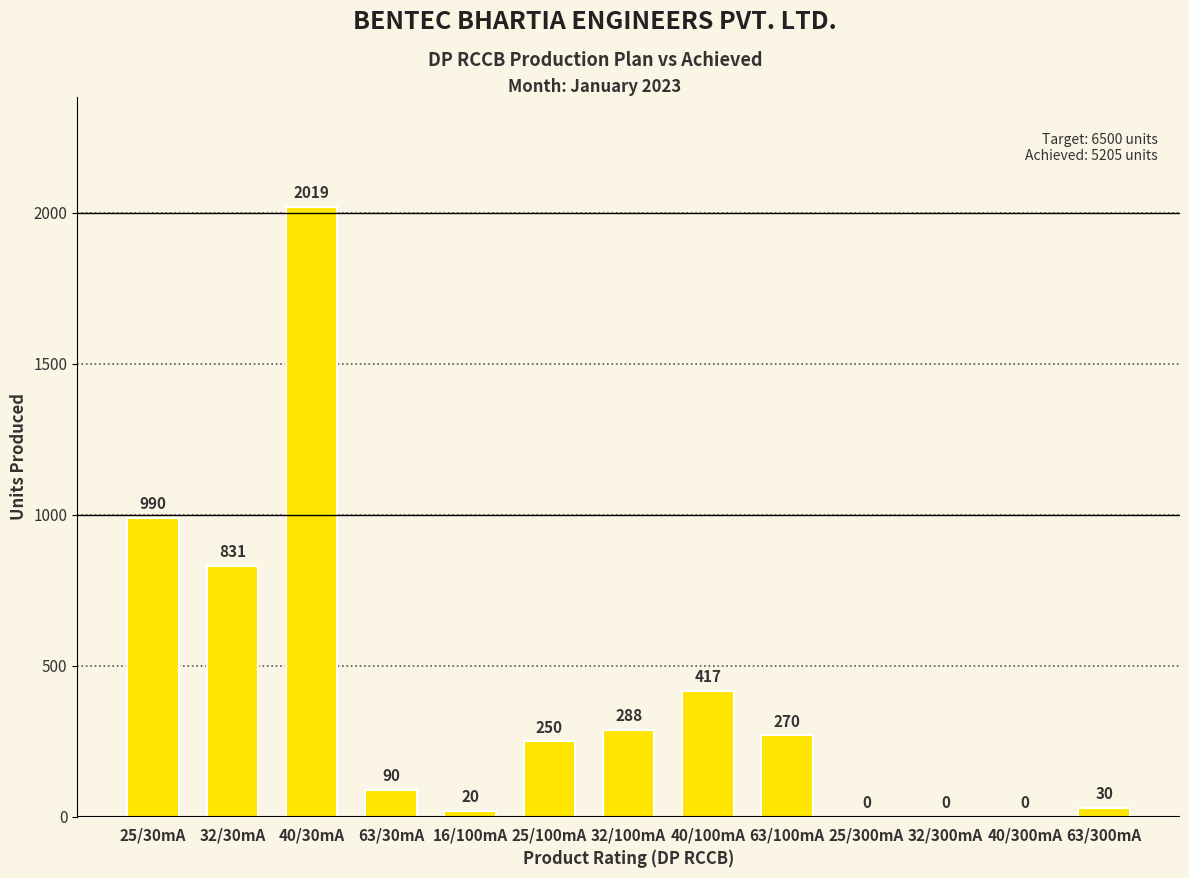

Which label corresponds to the largest value in the chart?

40/30mA